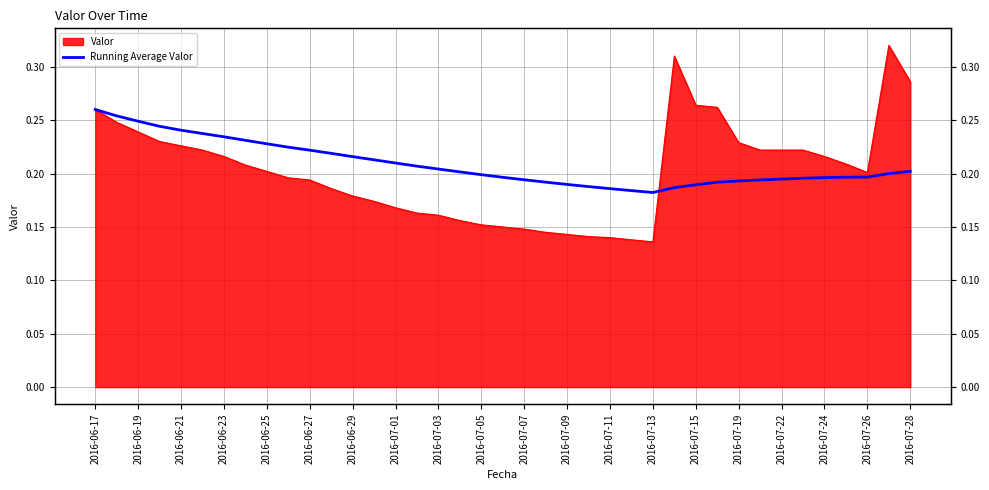

What is the sum of all values?

8.1